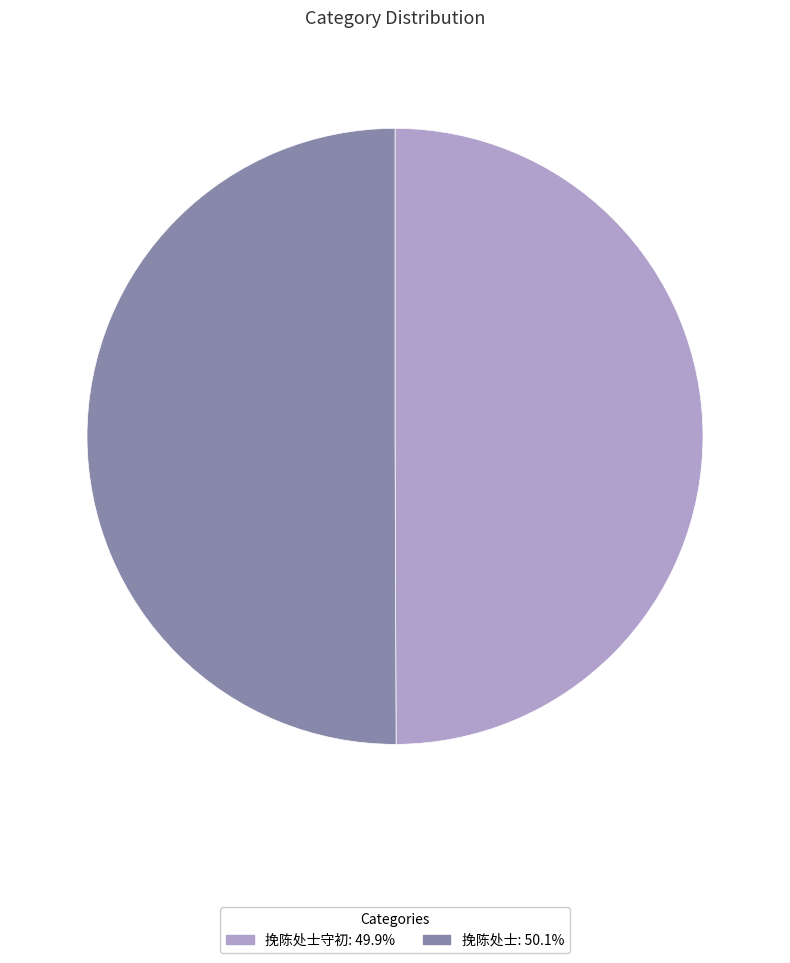

Count the number of slices in the pie.

2